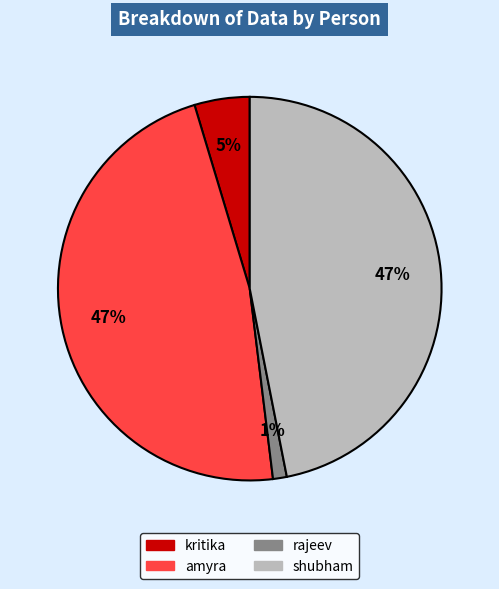

The rajeev slice represents 11% of the pie. True or false?

False